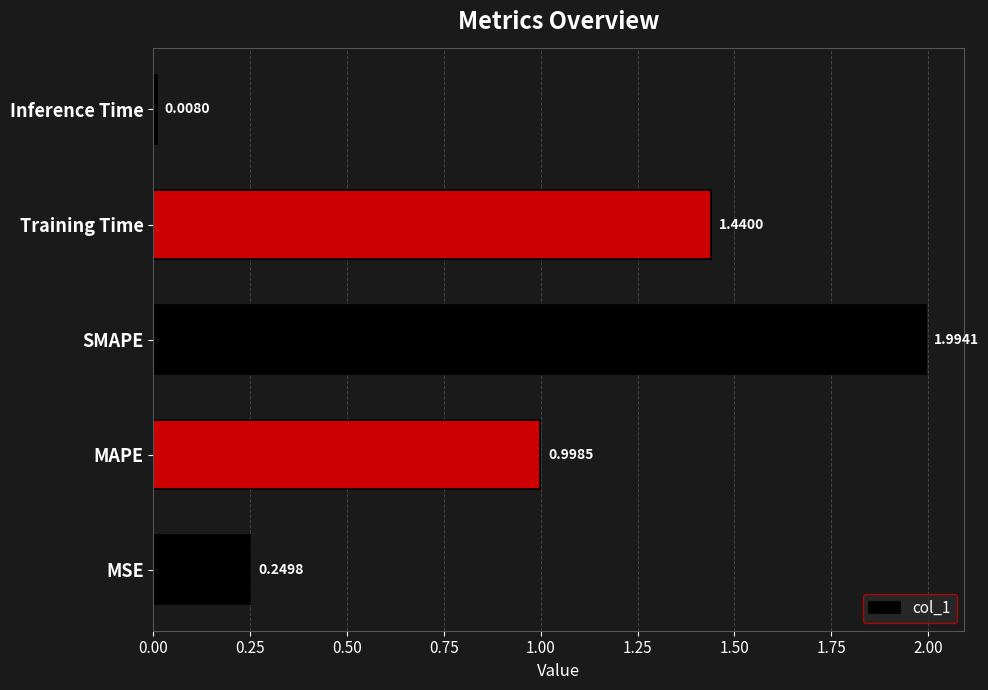

What is the difference between the values at Training Time and MAPE?

0.4